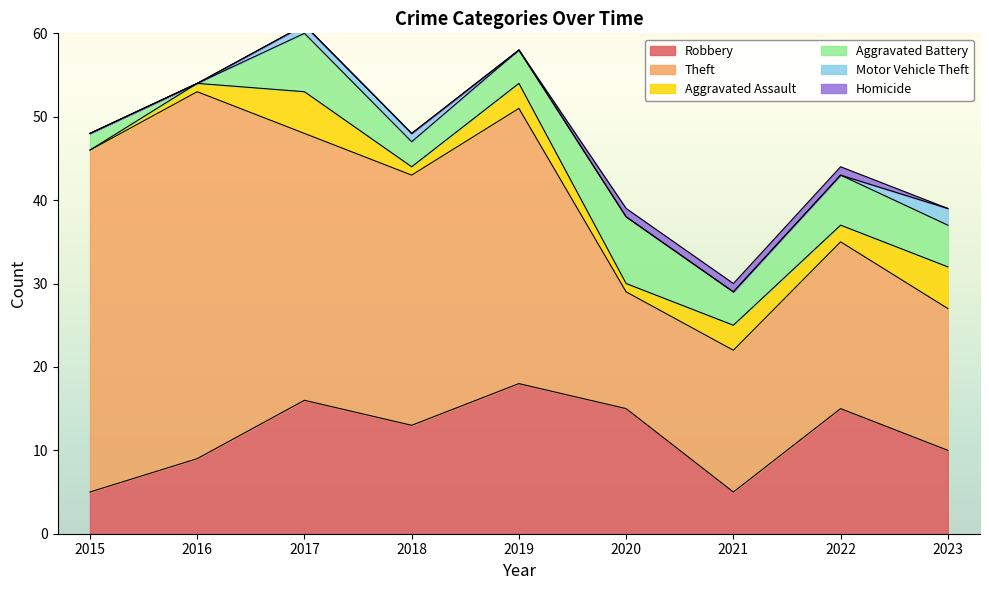

What is the sum of all Aggravated Assault values?

21